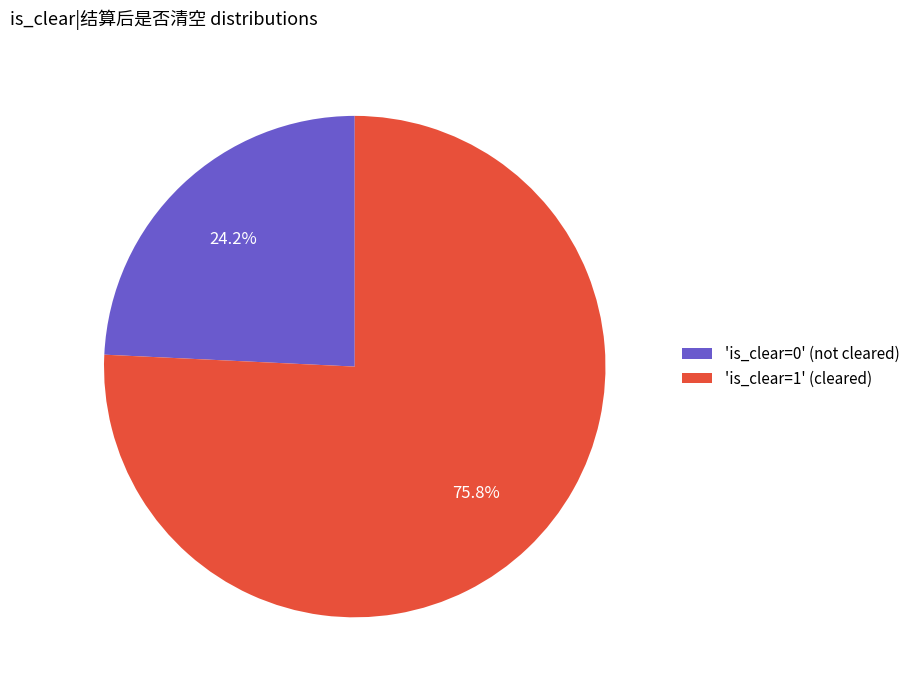

What is the smallest slice in the pie chart?

'is_clear=0' (not cleared)